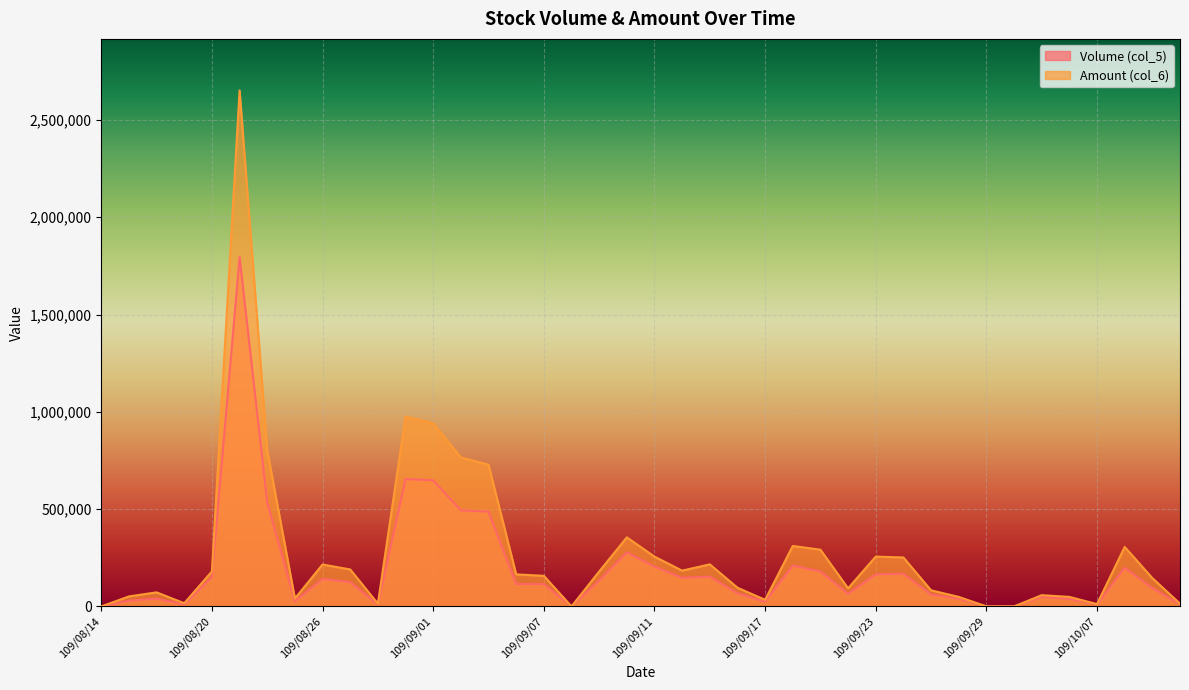

Read the Amount (col_6) value at 109/08/26, to the nearest 100.

215600